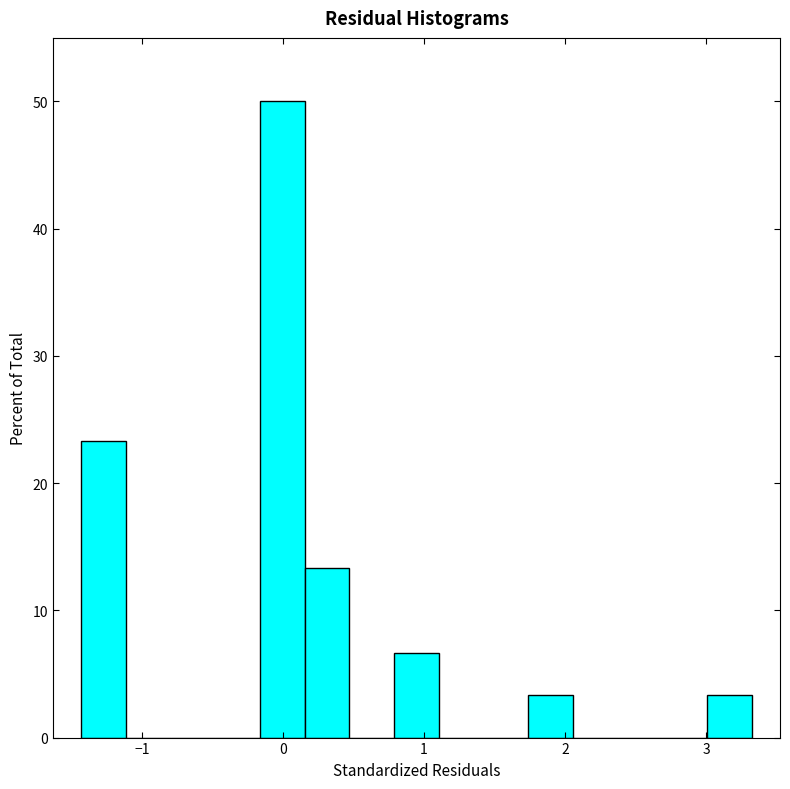

Around what value on the x-axis is the tallest bar? Give the approximate position of its centre, as read against the axis.

0.0